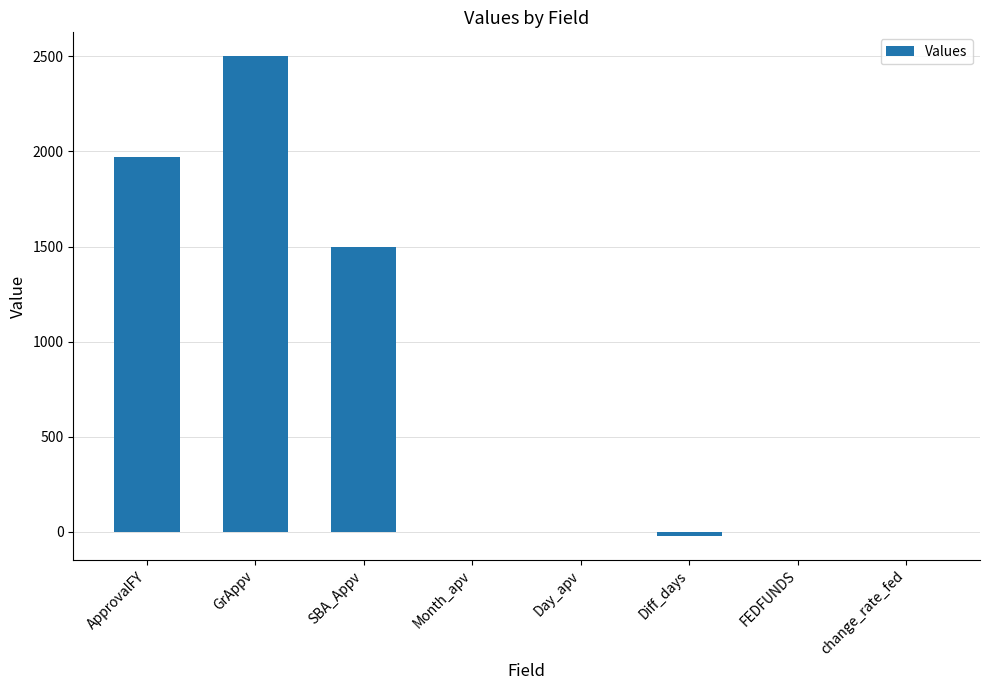

What is the greatest value displayed?

2500.0